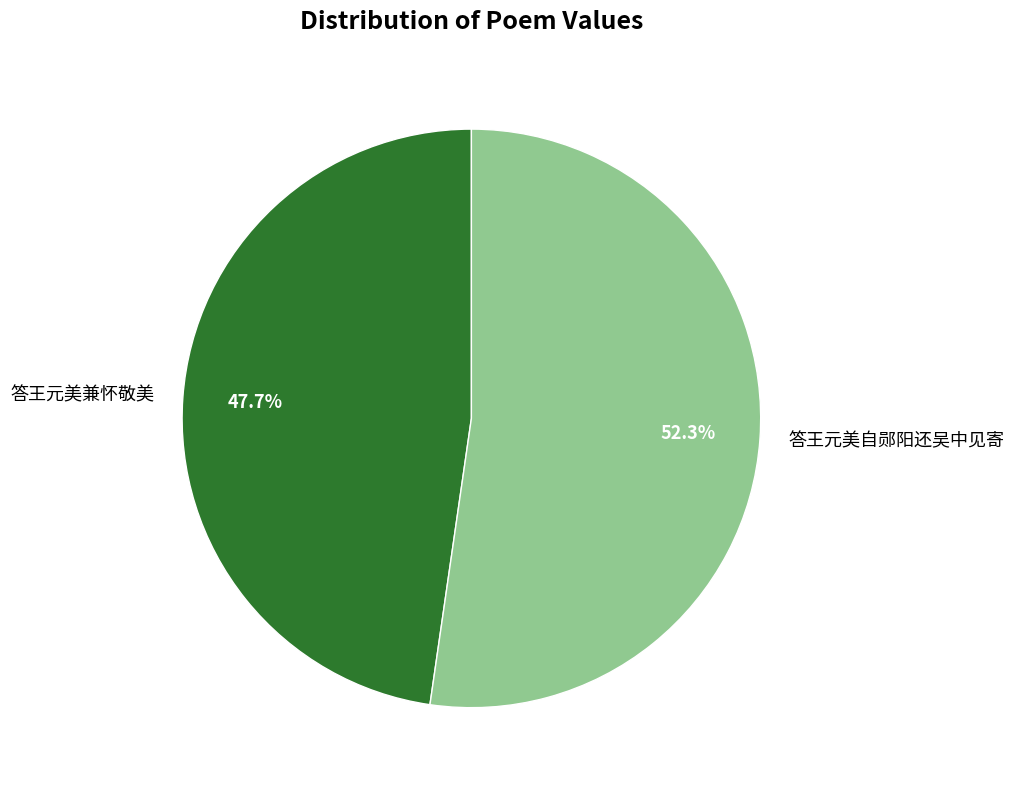

Is there any slice that represents more than half of the pie?

Yes